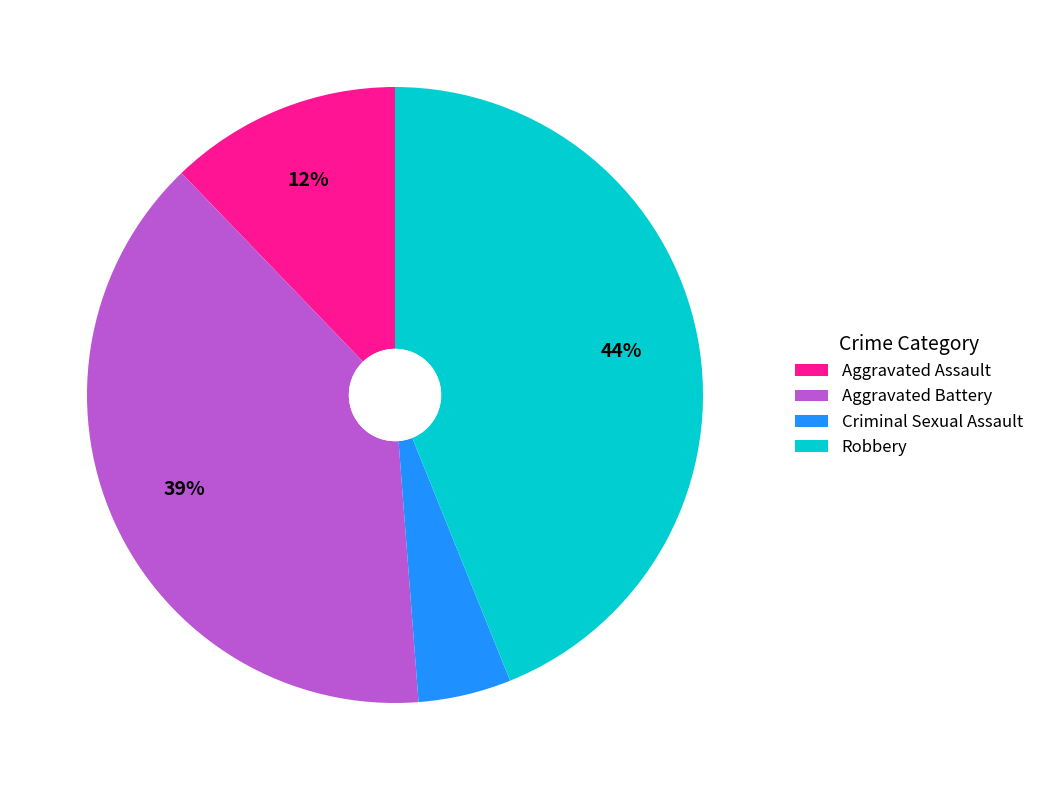

To the nearest percent, what percentage of the pie is Robbery?

44%